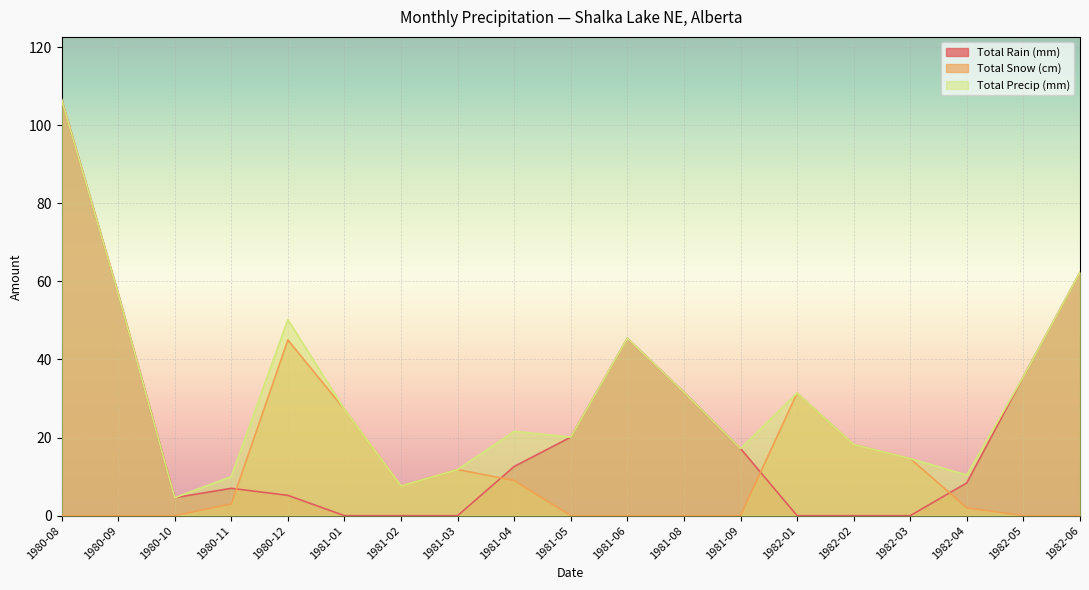

What is the difference between the highest and lowest values at 1982-06?

62.3